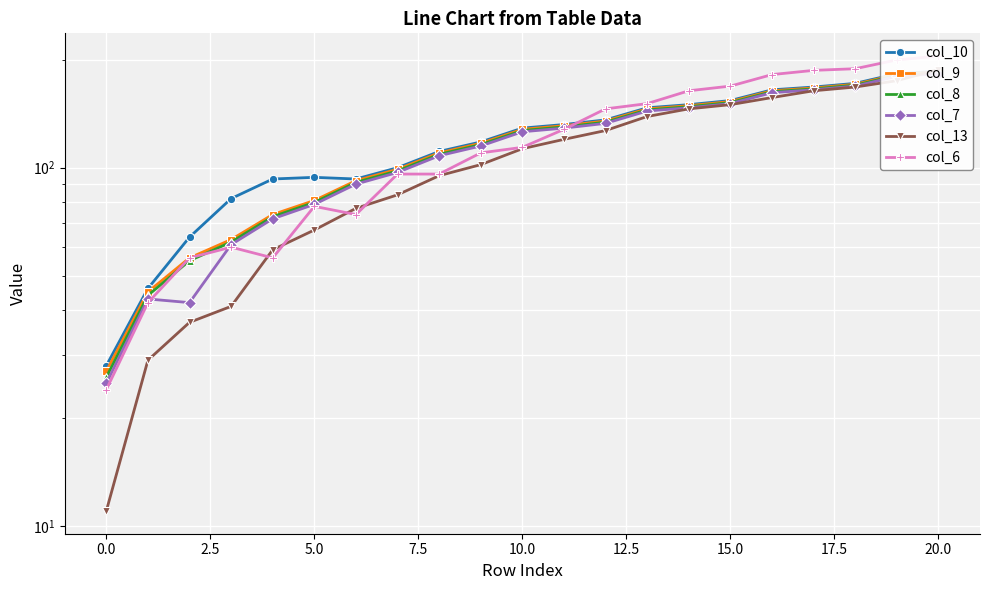

What is the sum of the col_6 values at 0.0 and 7.5?

98